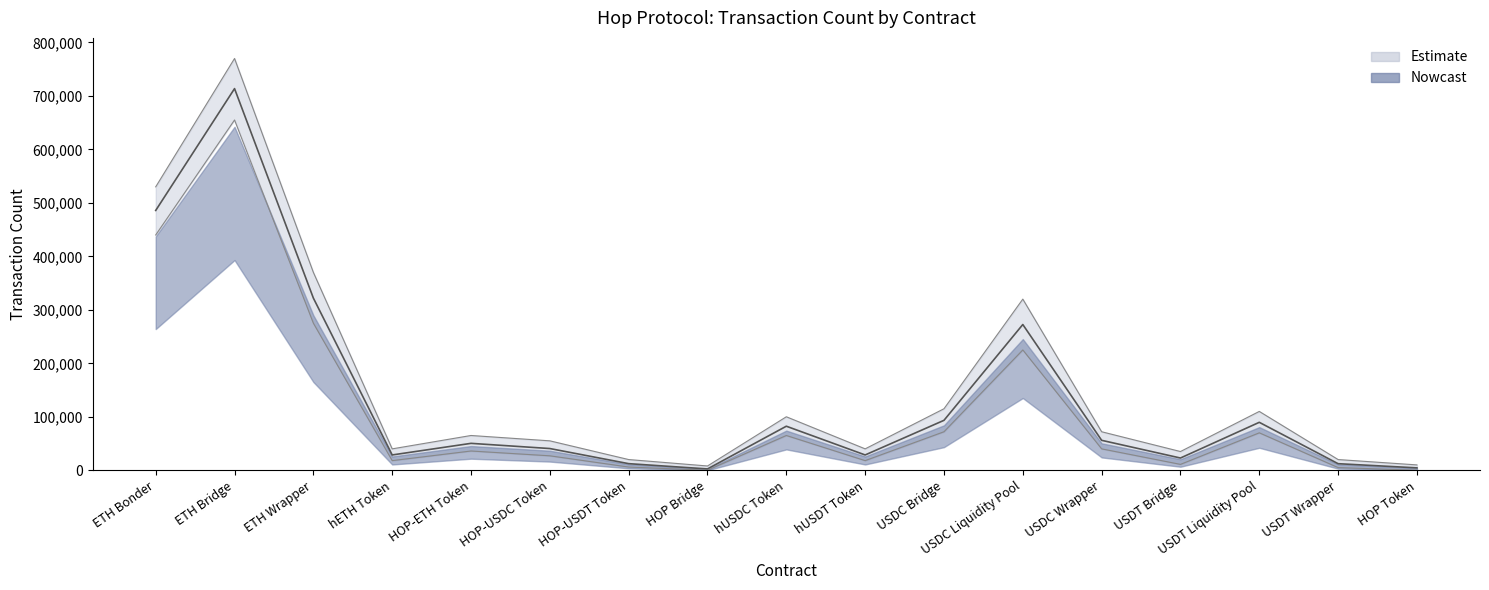

What is the difference between the maximum and second lowest values?

709193